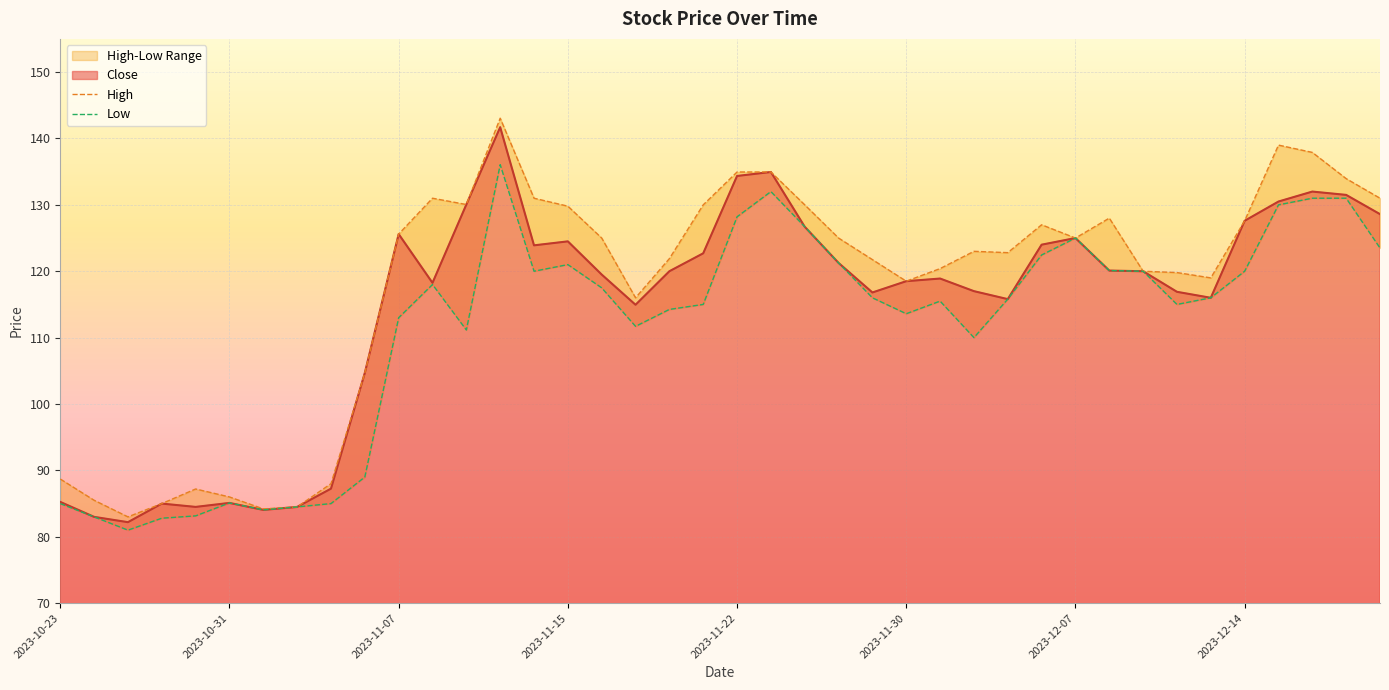

Which series has the largest total across all categories?

High